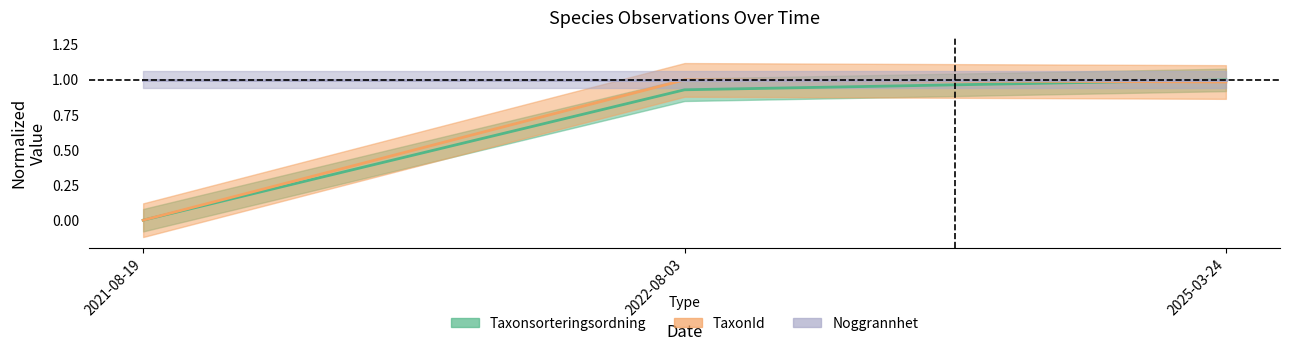

What is the sum of the TaxonId values at 2022-08-03 and 2025-03-24?

2.0